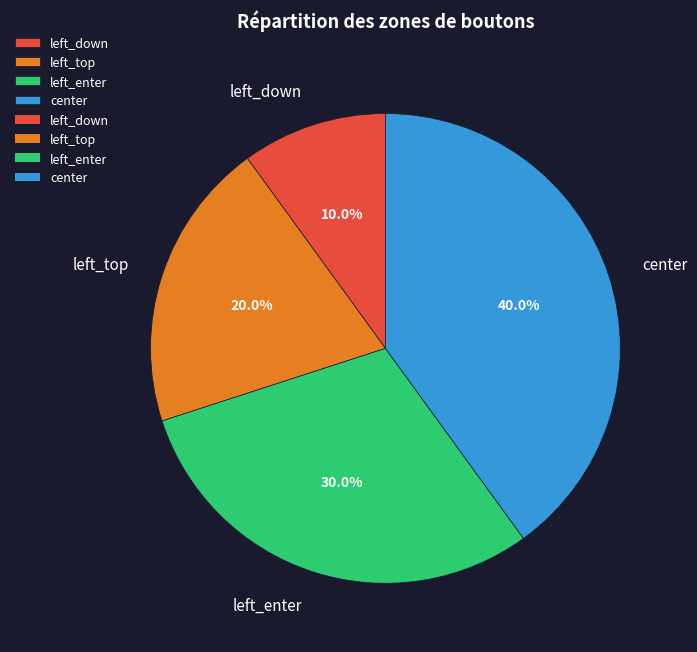

To the nearest percent, what is the difference between the largest and smallest slice percentages?

30%